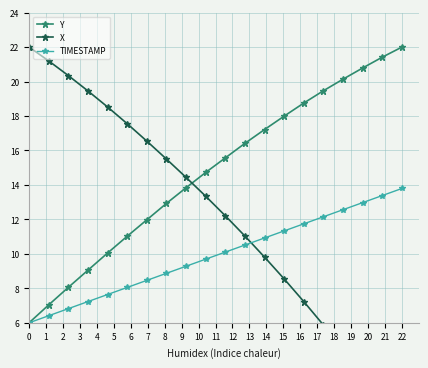

True or false: Y has more than 2 interior local peaks.

False